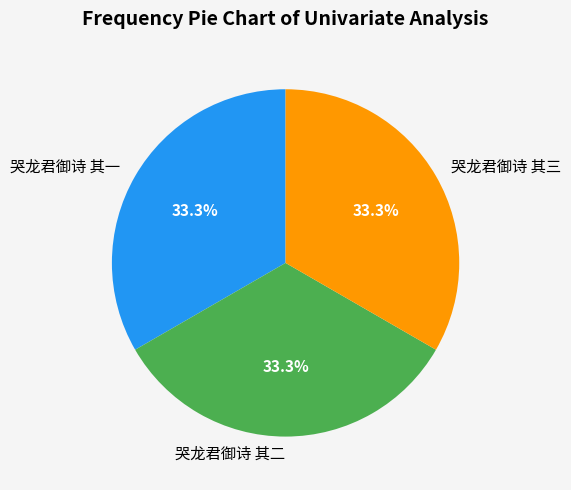

Is it true that 哭龙君御诗 其三 is 40% of the pie?

False